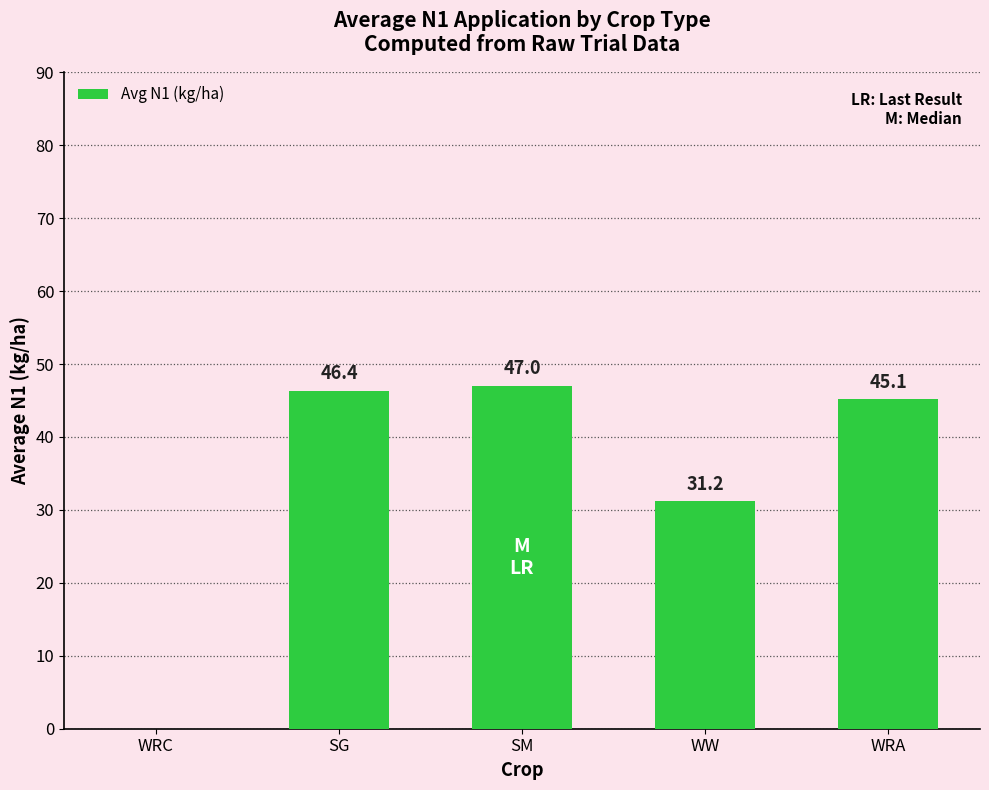

How many data points does each series have?

5